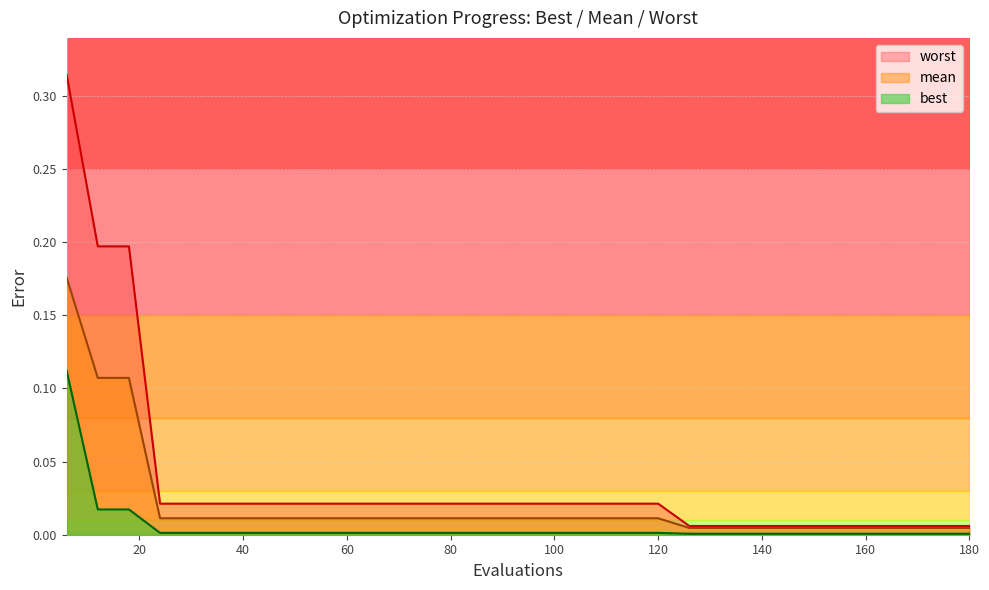

True or false: worst has more than 0 interior local peaks.

False